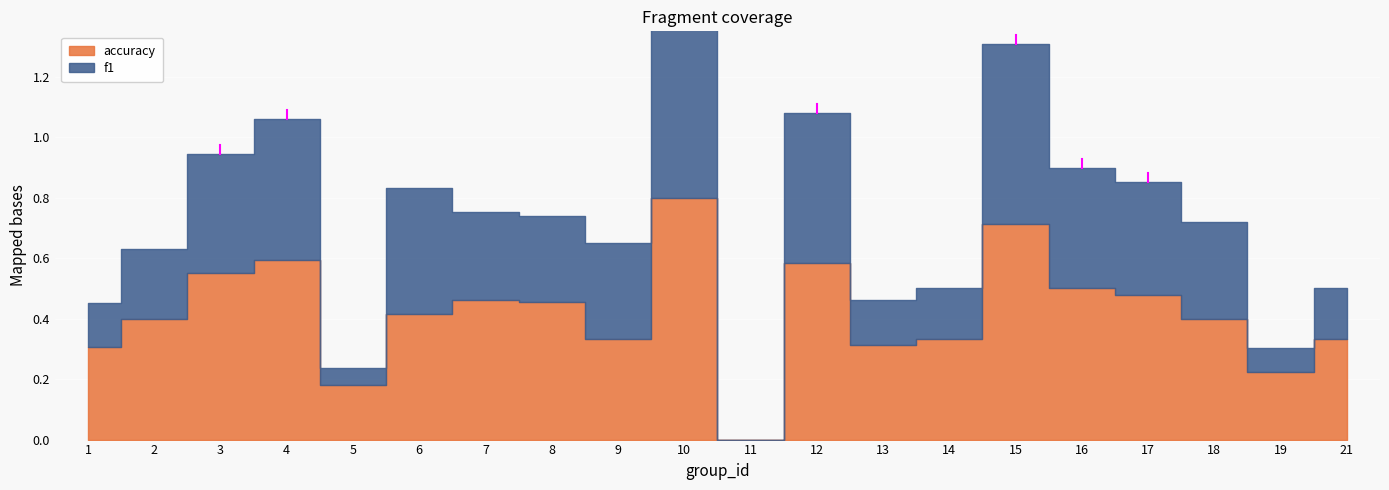

At which category does the chart reach its minimum across all series?

11